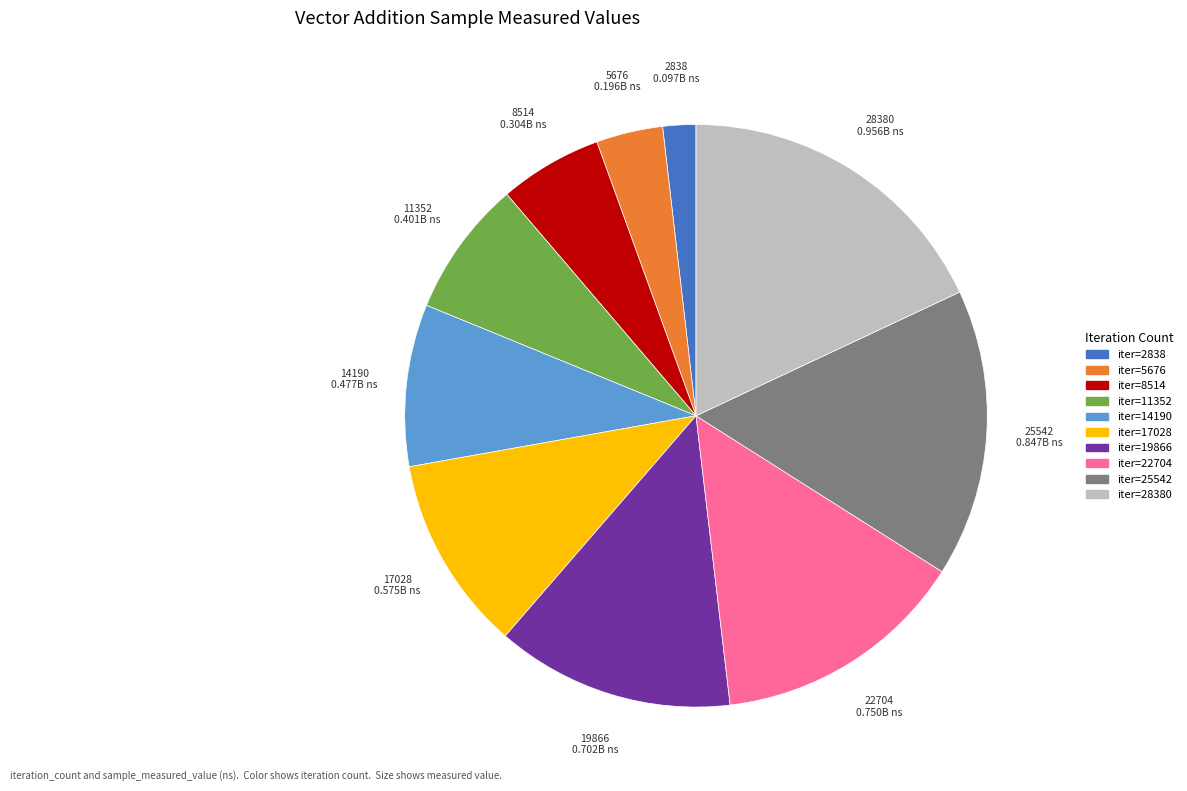

Between iter=25542 and iter=14190, which is larger?

iter=25542